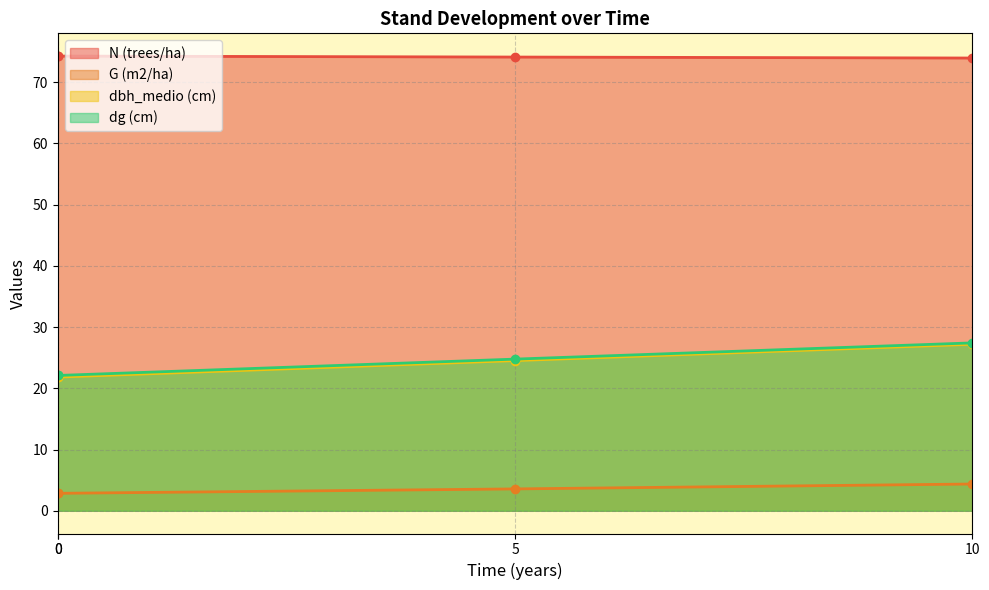

Count the number of data series in this chart.

4